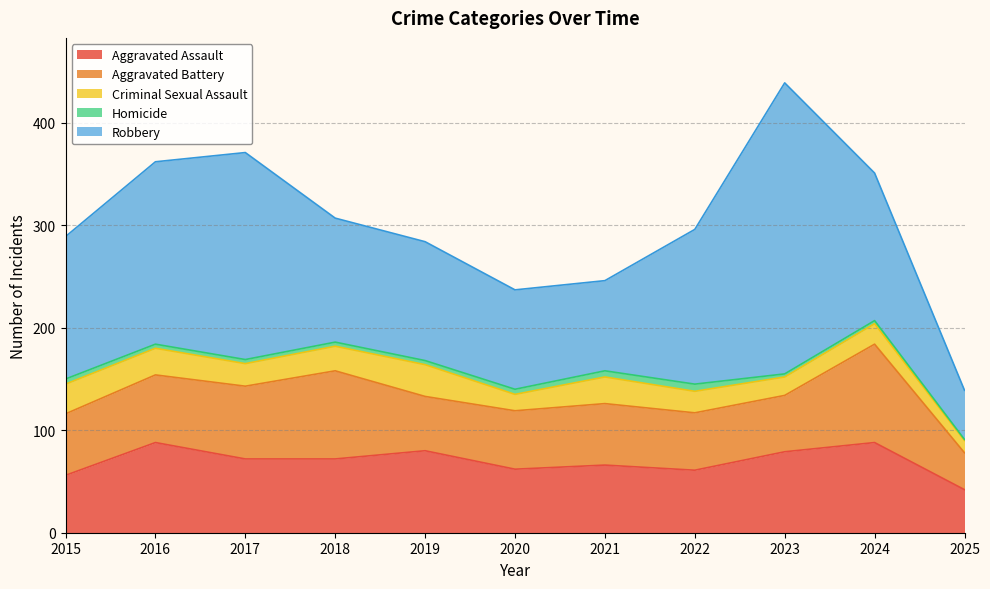

At 2024, list the series in order from smallest to largest.

Homicide, Criminal Sexual Assault, Aggravated Assault, Aggravated Battery, Robbery